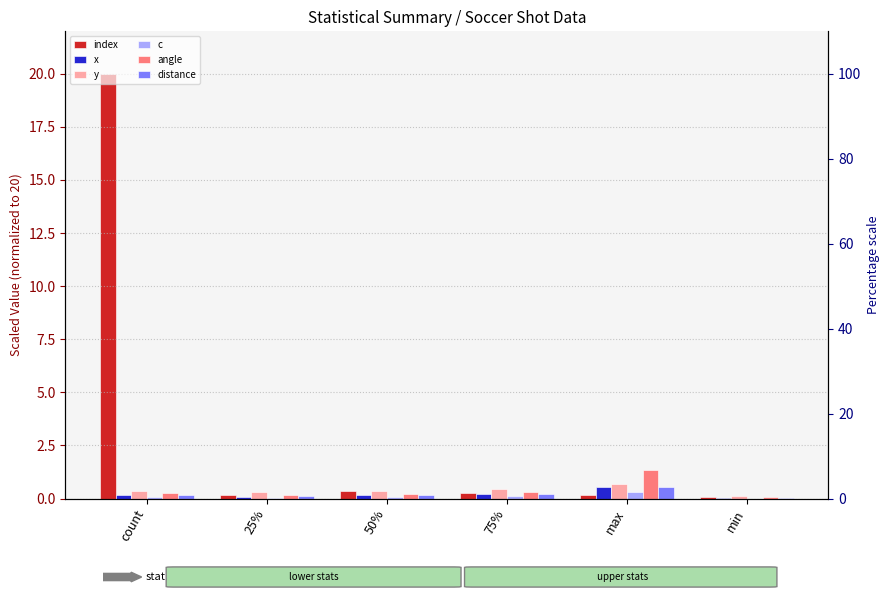

How many groups of bars are there?

6